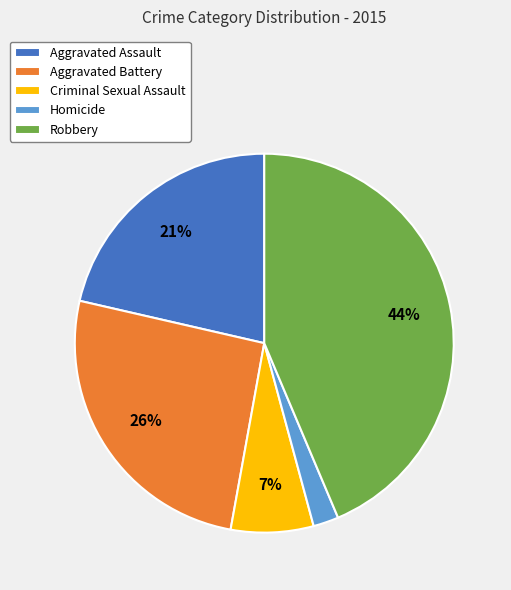

What percentage is the Homicide slice, to the nearest percent?

2%